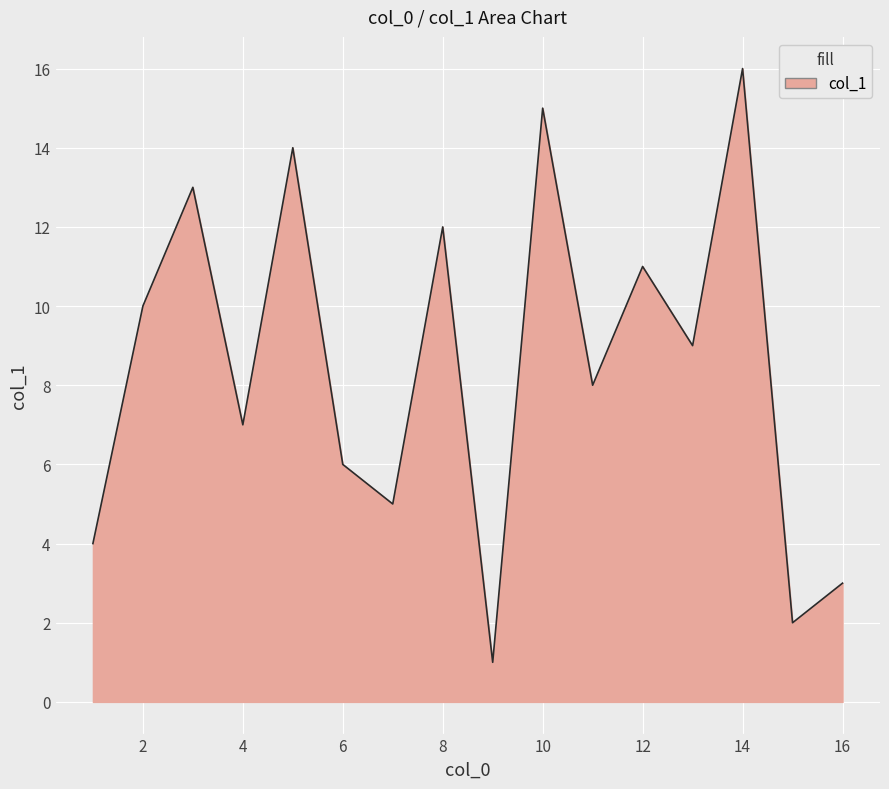

What is the greatest value displayed?

16